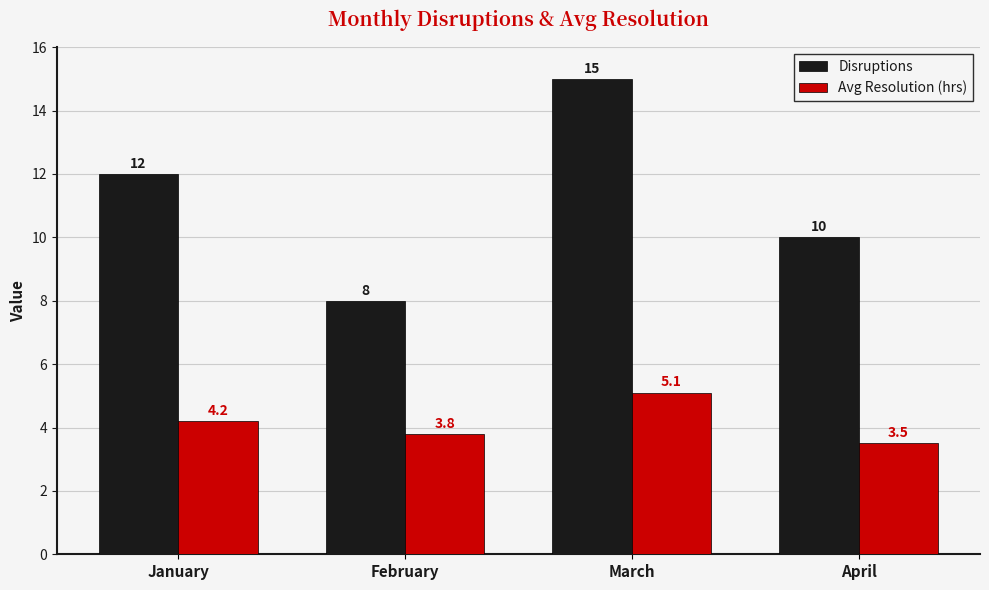

Reading right to left, transcribe all the data shown in this chart.

Disruptions: April=10.0	March=15.0	February=8.0	January=12.0
Avg Resolution (hrs): April=3.5	March=5.1	February=3.8	January=4.2